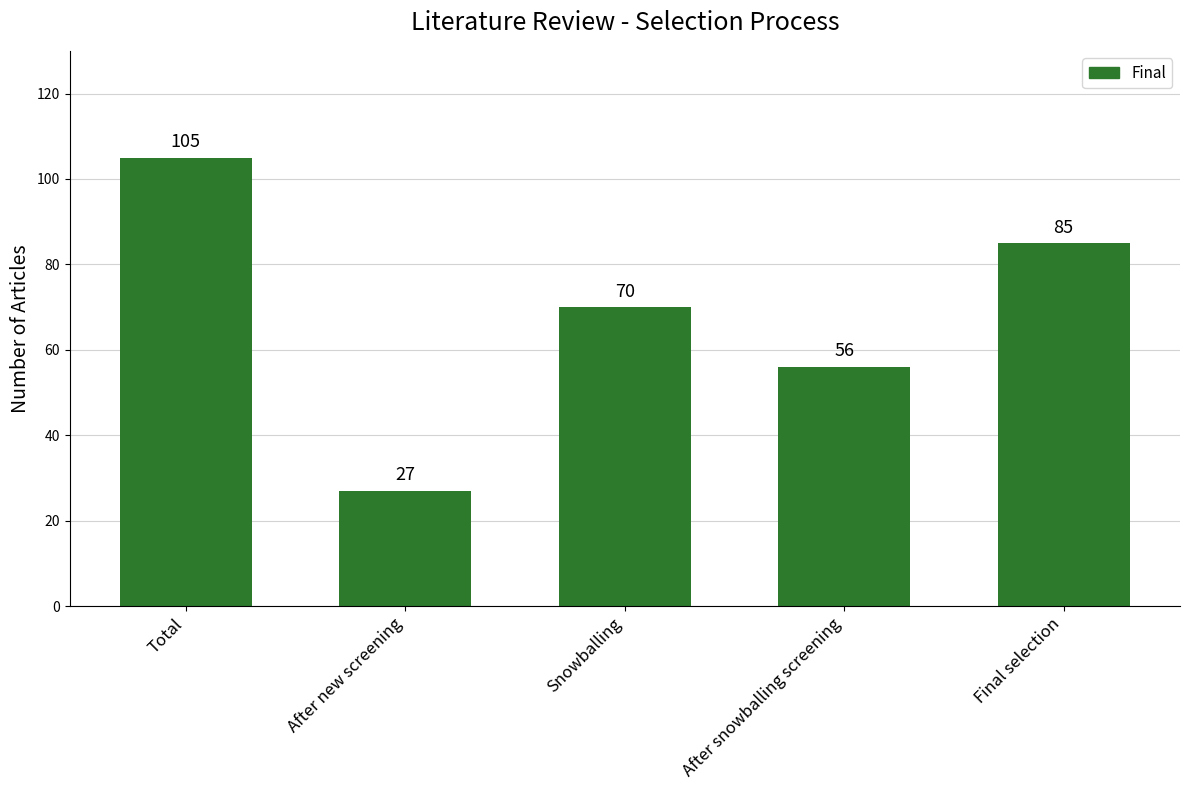

What is the sum of the values at Snowballing and Total?

175